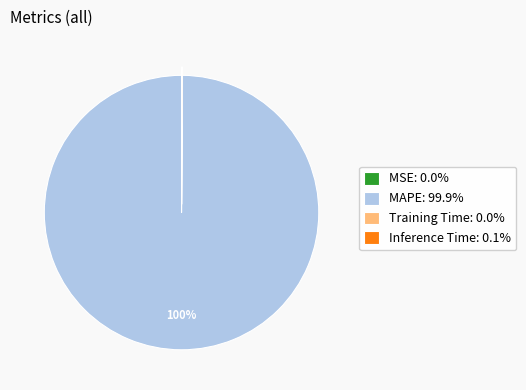

Does any single category account for the majority?

Yes